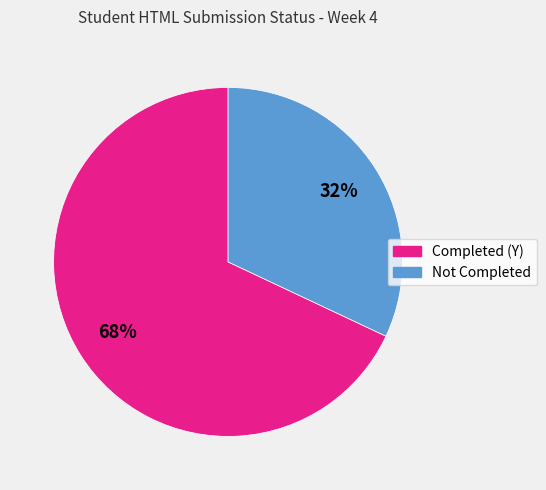

Is there a majority slice in this chart?

Yes